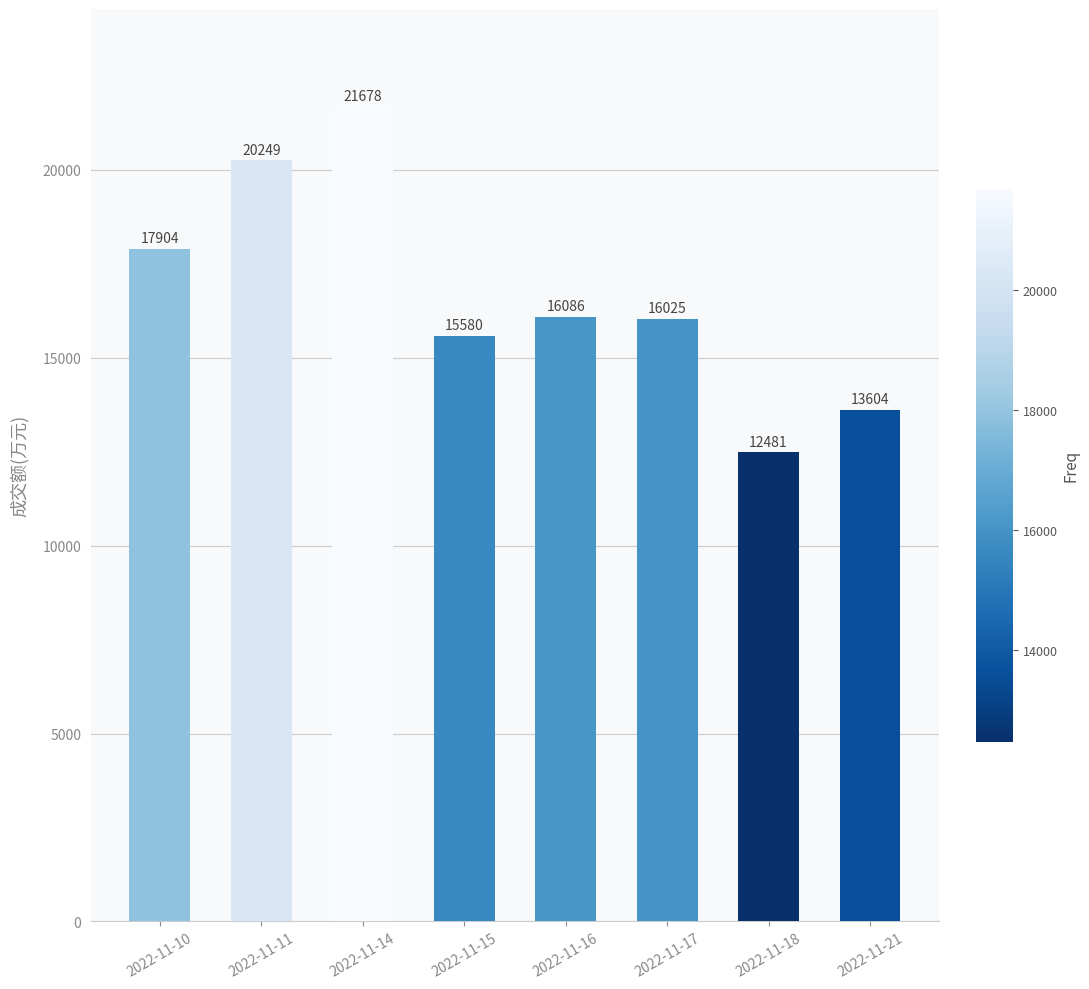

At which label is the value closest to 17079?

2022-11-10